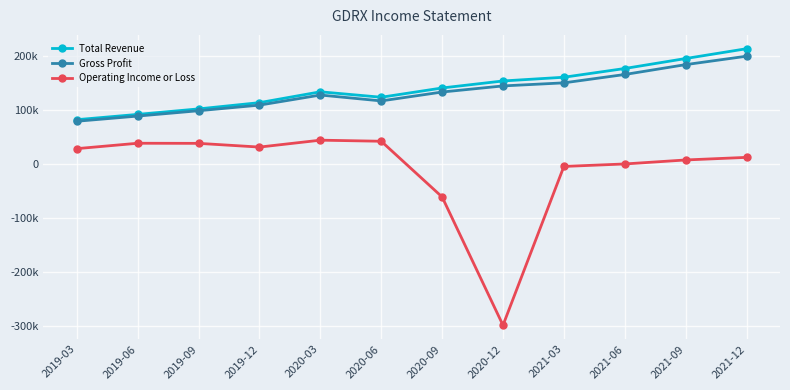

What are all the series names shown in the legend?

Total Revenue, Gross Profit, Operating Income or Loss